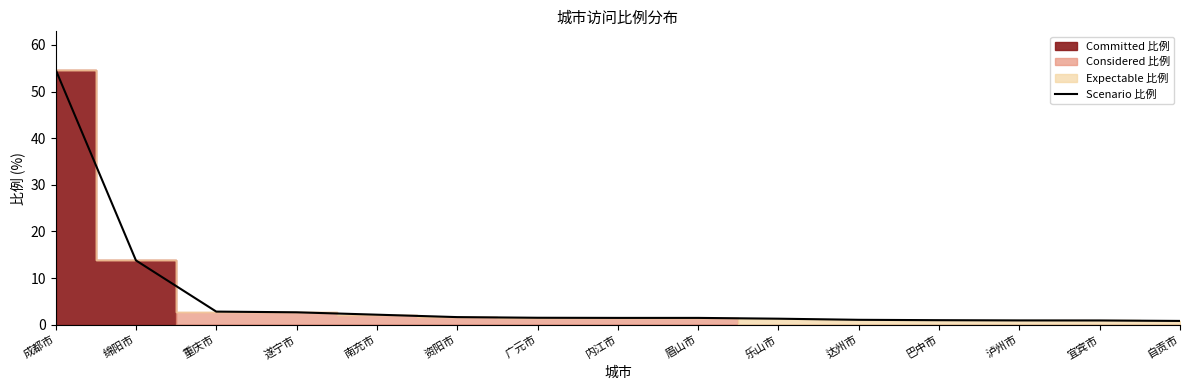

True or false: the data shows 2.2 at 南充市.

True